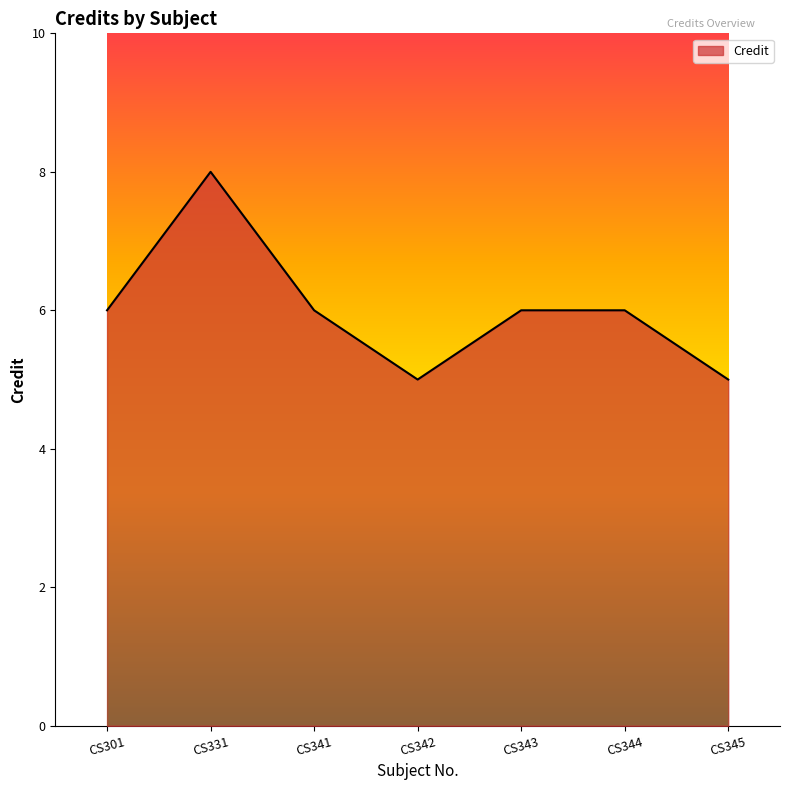

Does the chart display data point markers on the line(s)?

No